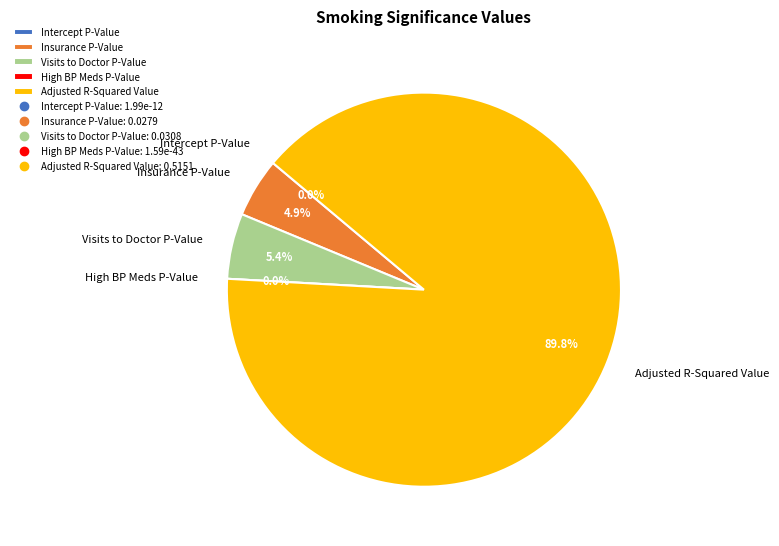

Is it true that Insurance P-Value is 10% of the pie?

False